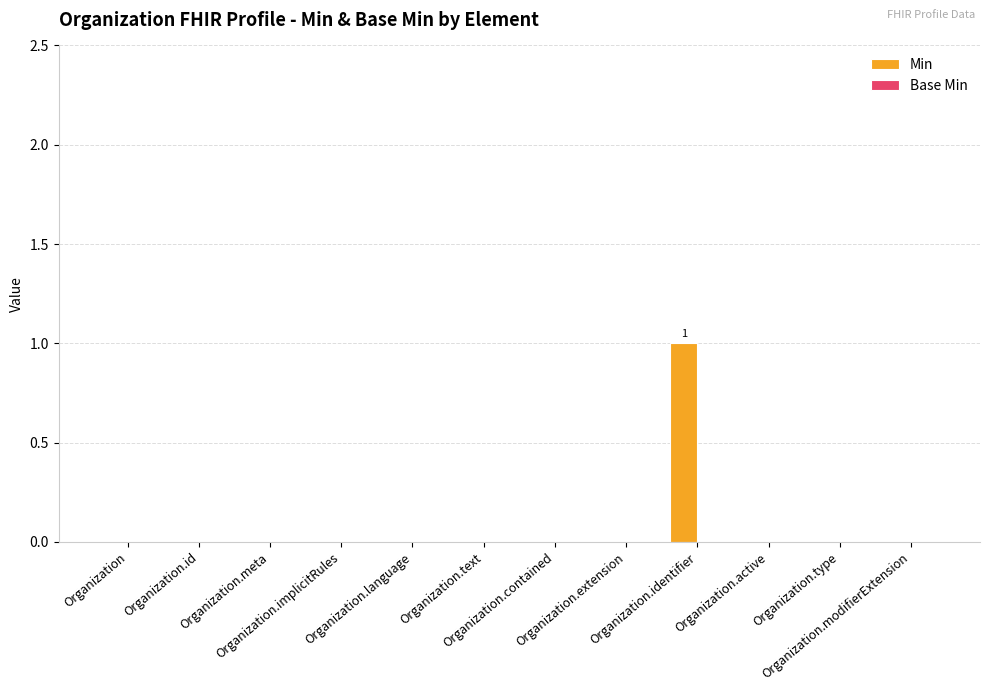

Are the bars horizontal?

No